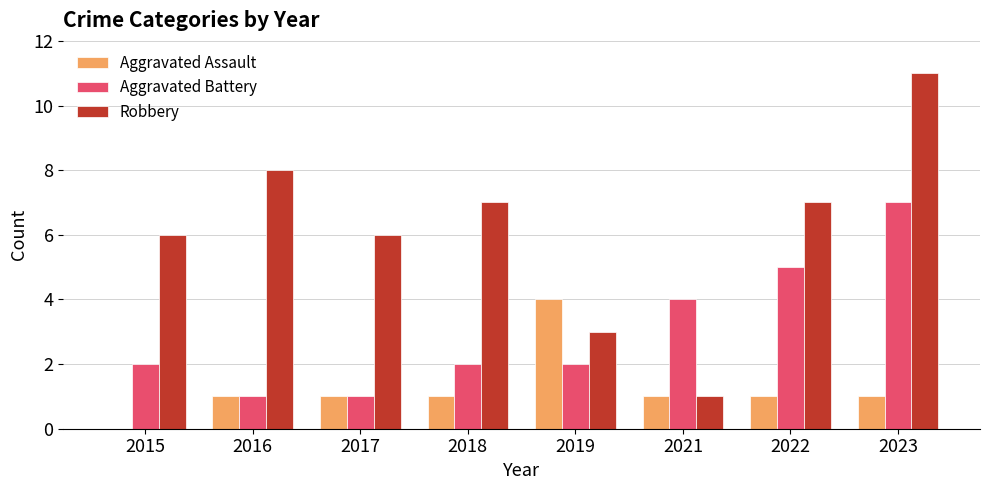

At which category is the sum across all series the highest?

2023